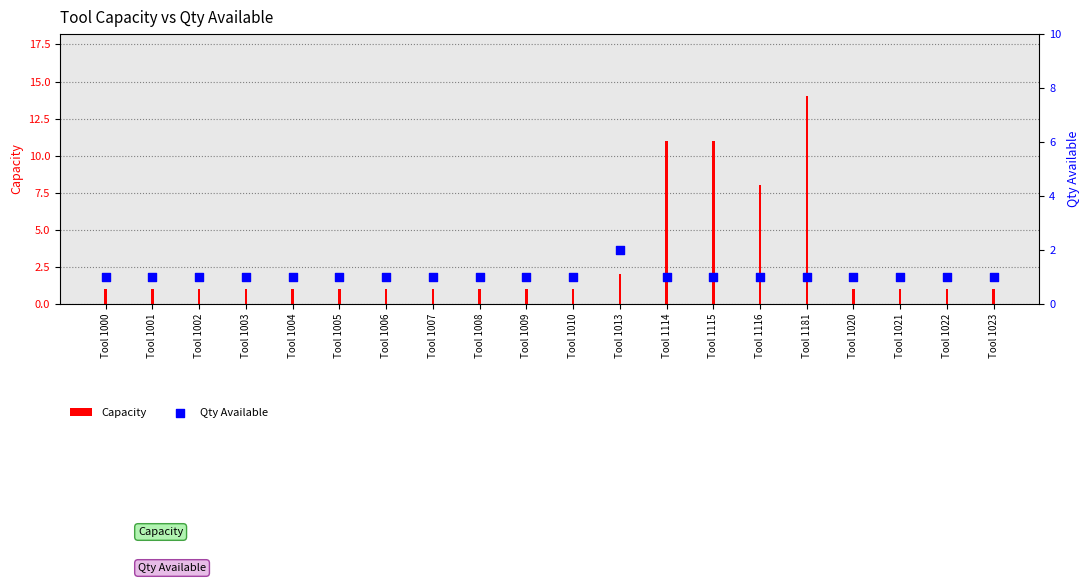

What is the total value across all series at Tool 1020?

2